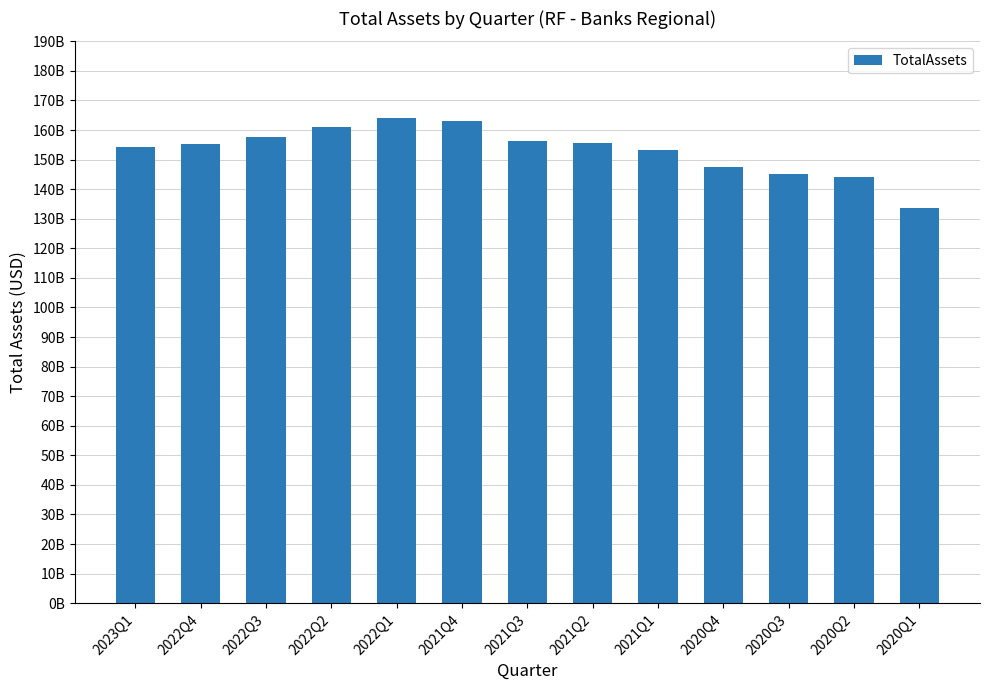

Are the bars horizontal?

No